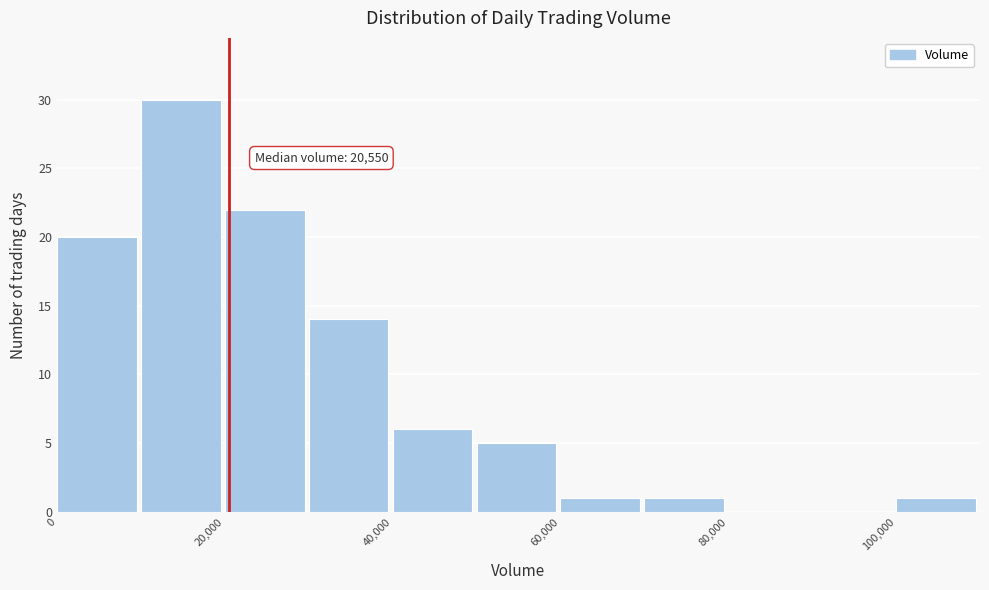

Over which range of the x-axis is the bar tallest?

10000 to 20000